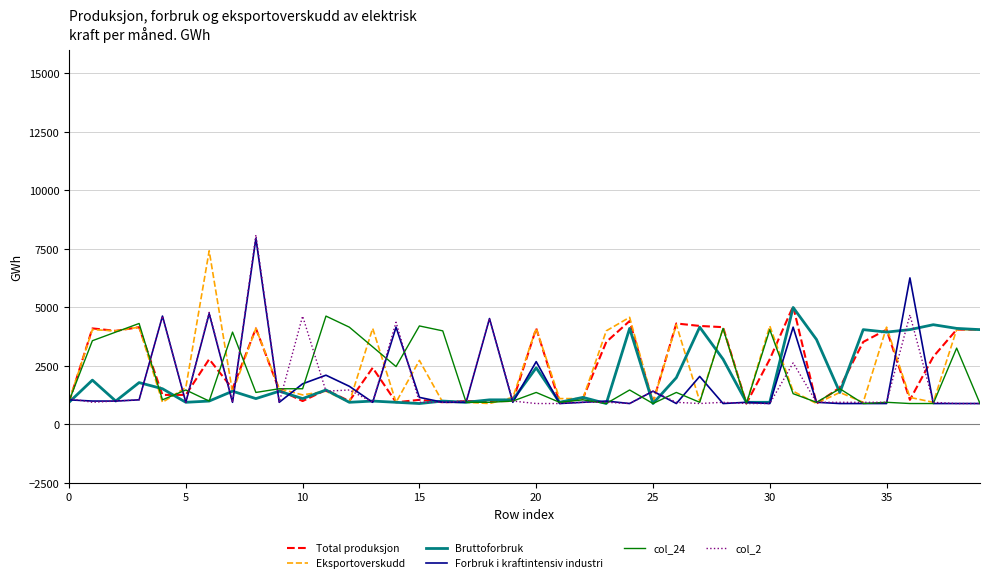

What are all the series names shown in the legend?

Total produksjon, Eksportoverskudd, Bruttoforbruk, Forbruk i kraftintensiv industri, col_24, col_2